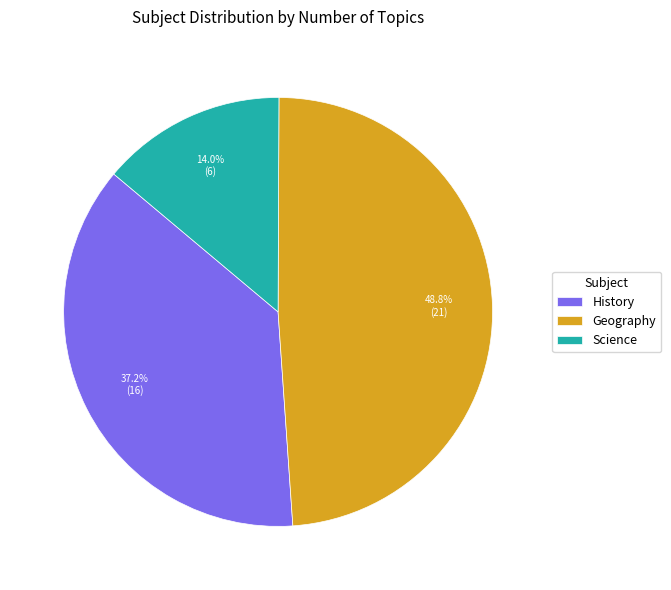

To the nearest percent, what percentage of the pie is Science?

14%